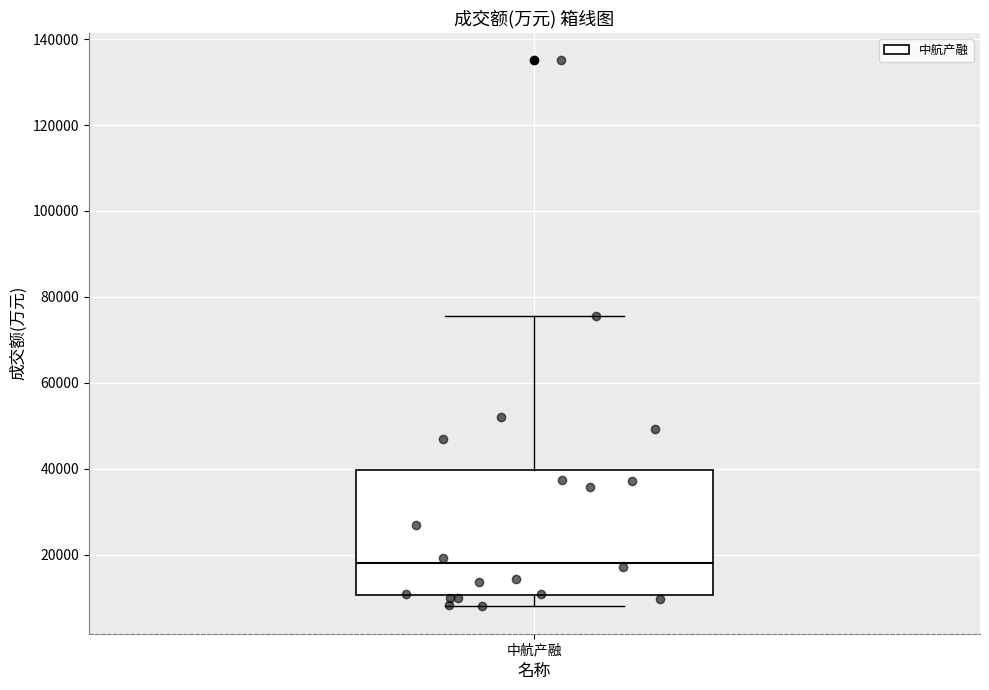

Read this box plot against the y-axis: the position of the median line, the range covered by the box, and the ends of both whiskers. The values are not printed on the chart, so give them approximately, as read against the axis.

median 18000, box 10000 to 40000, whiskers 8000 to 76000